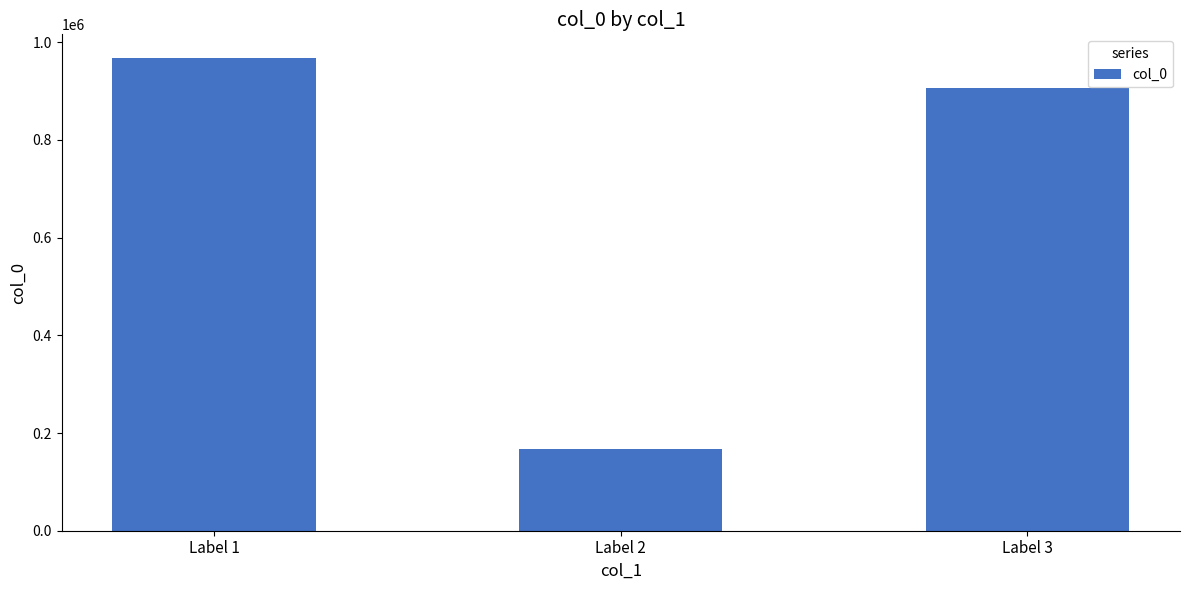

How many bars are there in total?

3